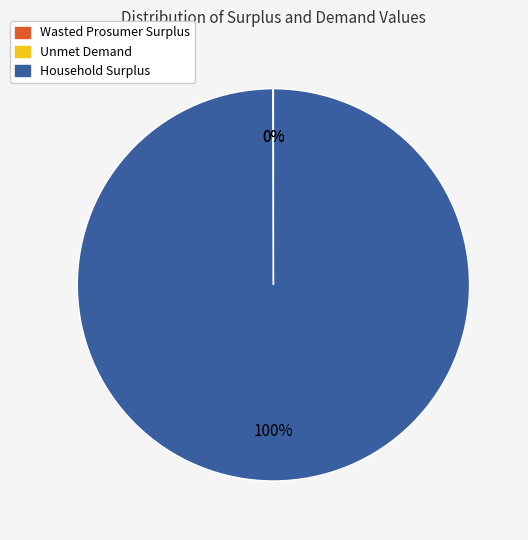

Which category accounts for the majority?

Household Surplus